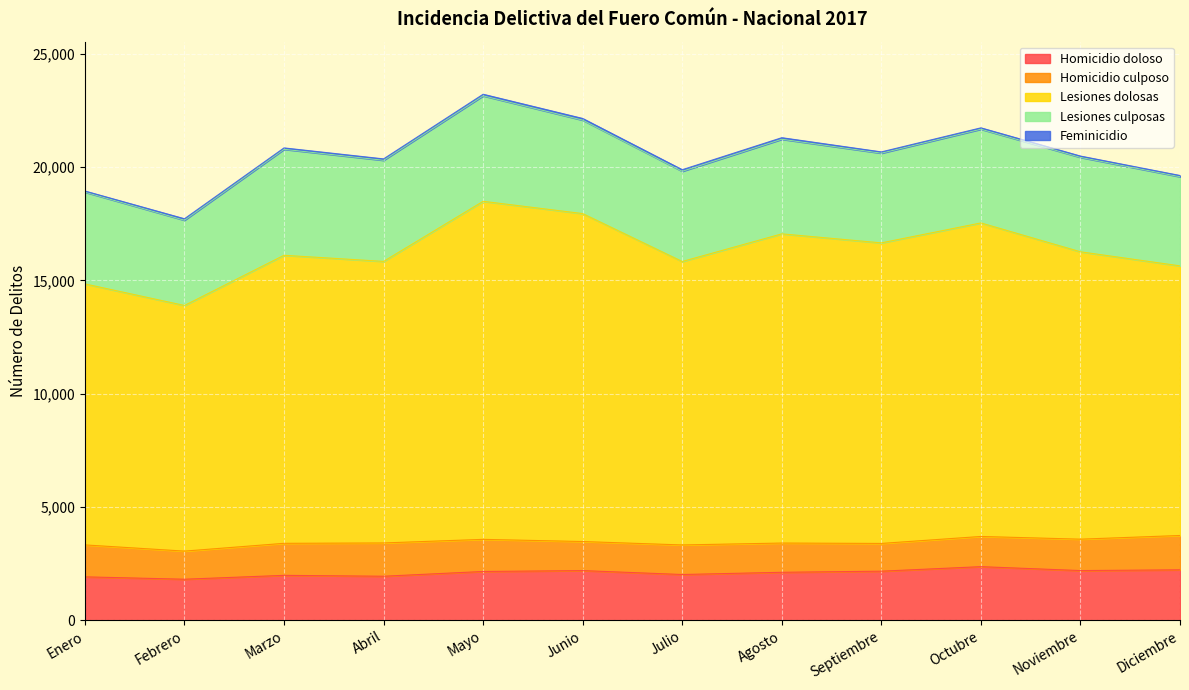

What are all the series names shown in the legend?

Homicidio doloso, Homicidio culposo, Lesiones dolosas, Lesiones culposas, Feminicidio